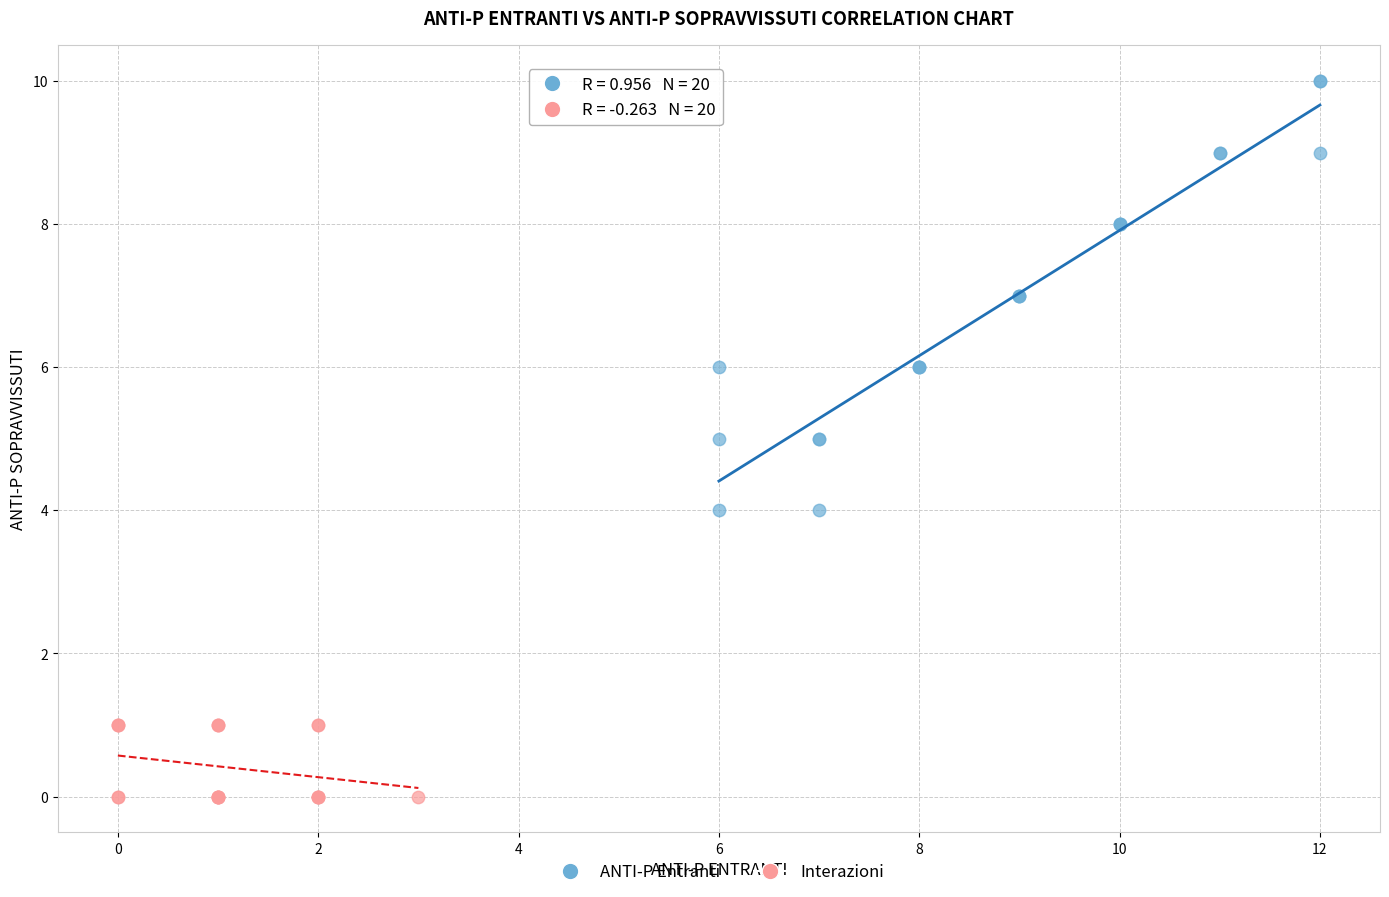

Which series reaches the minimum Y coordinate?

Interazioni